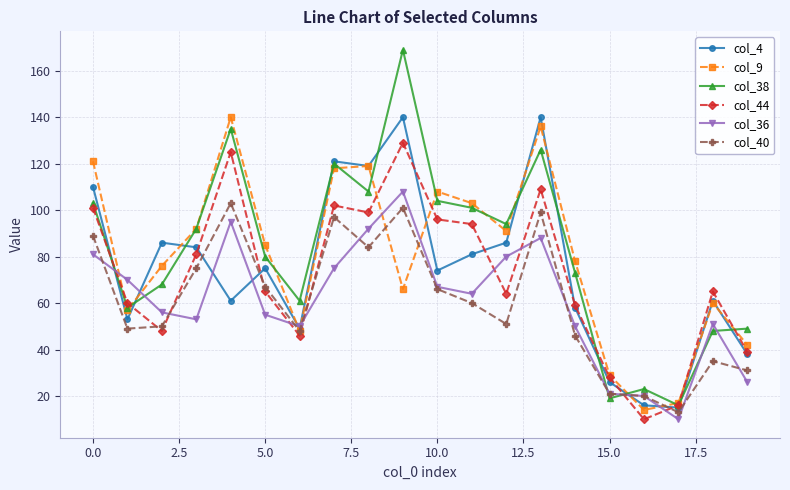

Count the number of categories in the chart.

20